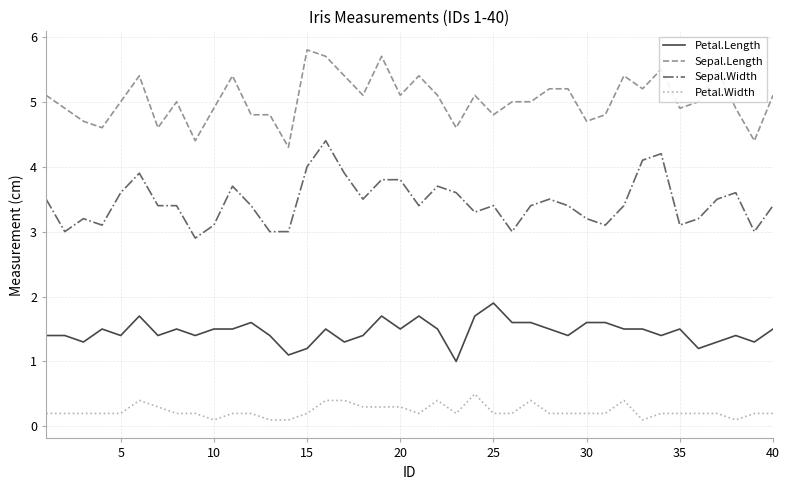

What is the greatest value displayed?

5.8